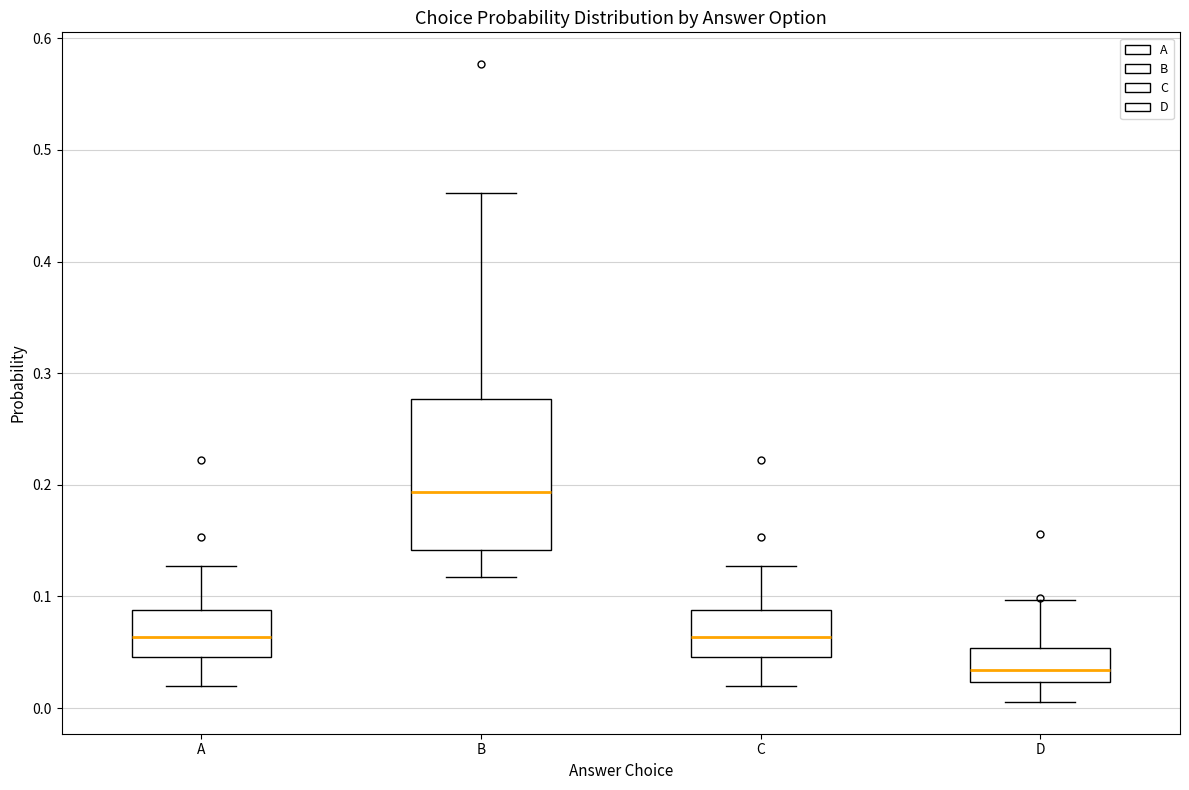

Which box's median line is the highest?

B